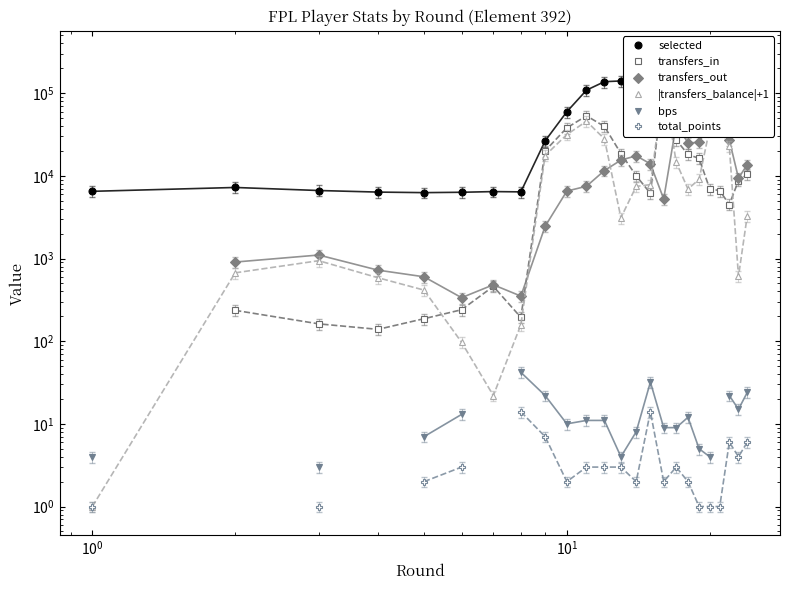

Is it true that transfers_in equals 15847.4 at 23?

False